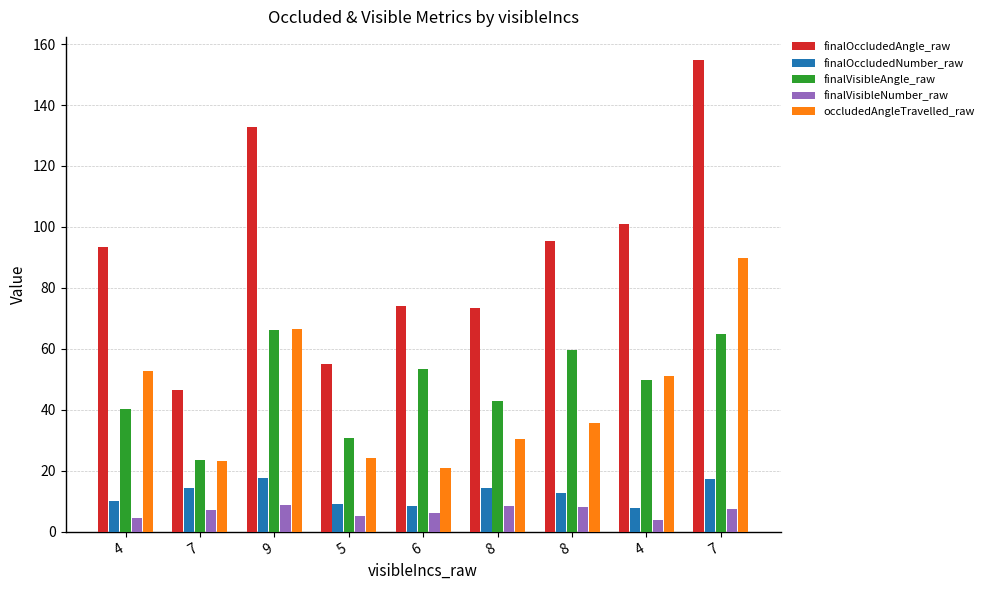

How many bars are there in each group?

5